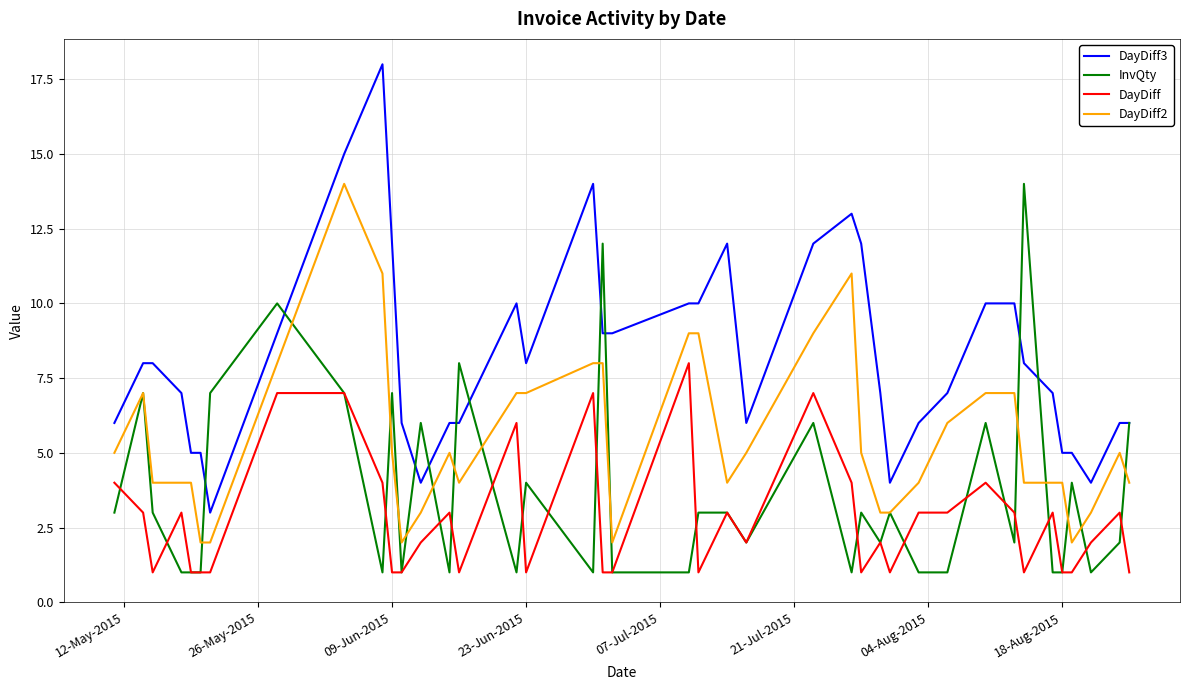

Rank the series by their average value, from highest to lowest.

DayDiff3, DayDiff2, InvQty, DayDiff